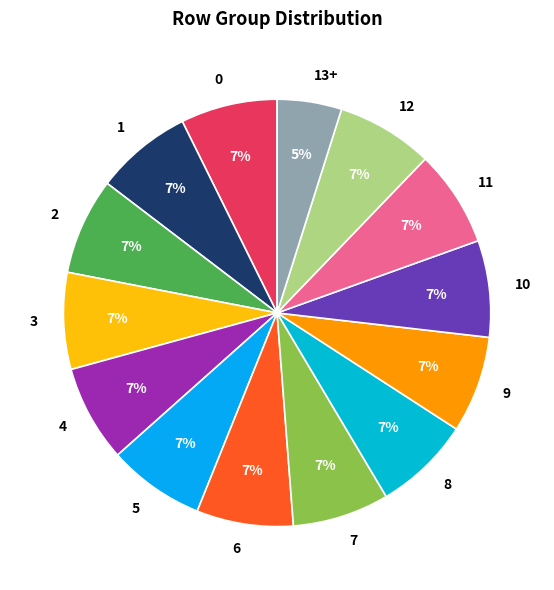

Does 12 account for over 50% of the chart?

No